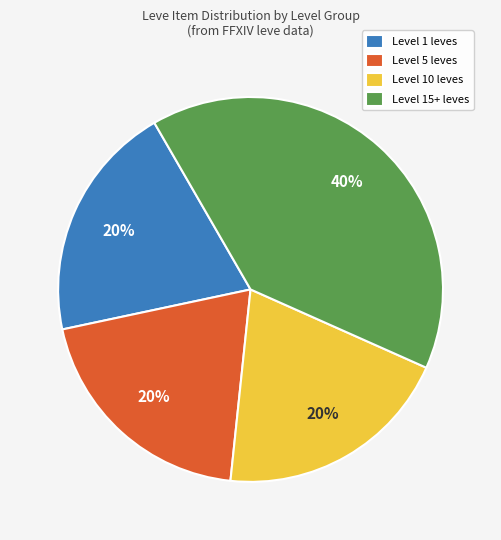

What percentage is the Level 1 leves slice, to the nearest percent?

20%